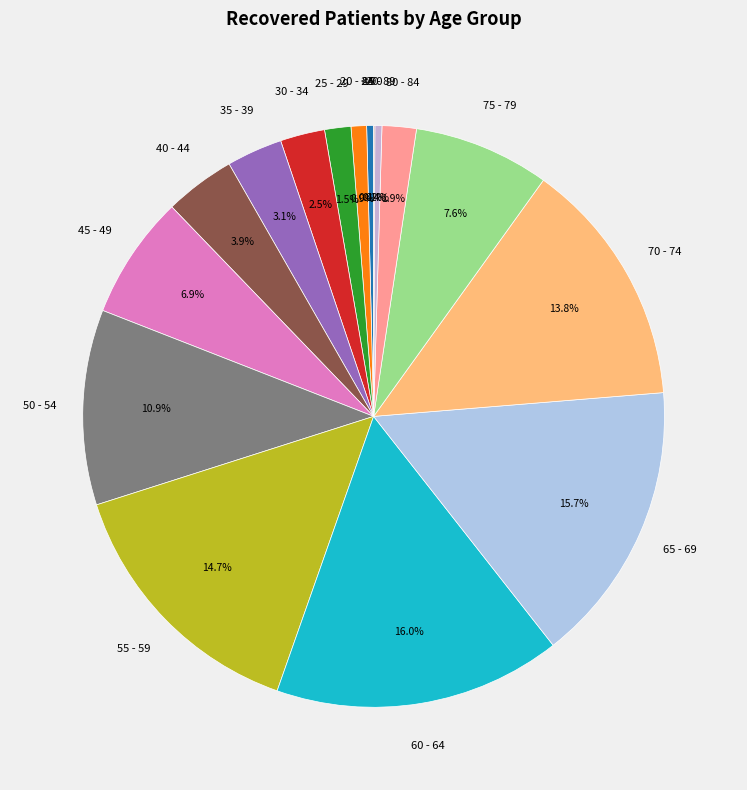

Approximately how many times larger is the value at 55 - 59 compared to 85 - 89?

37.7